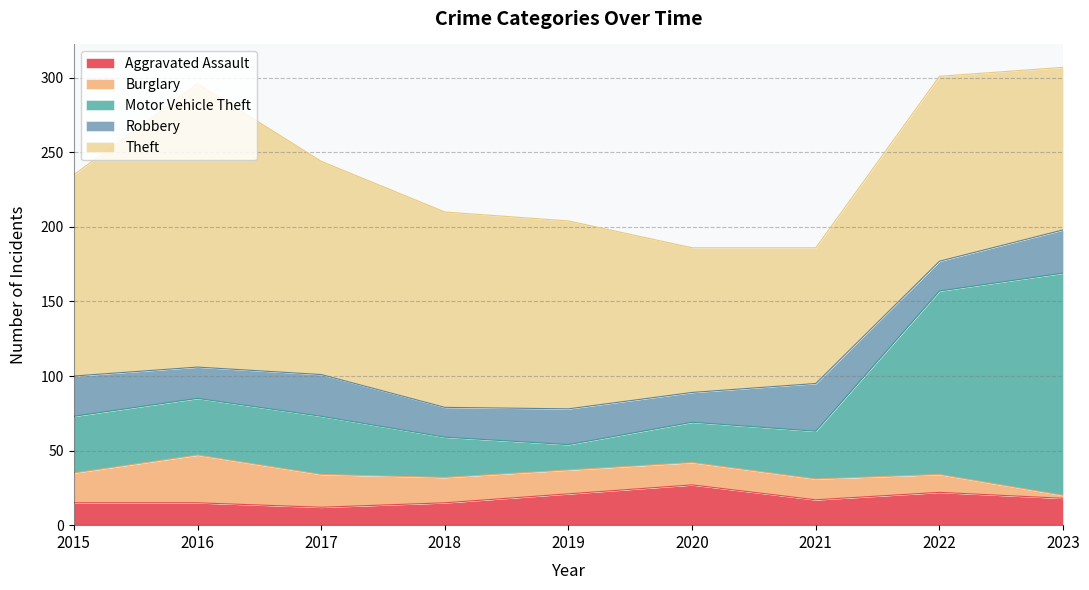

What is the sum of the Burglary values at 2016 and 2022?

44